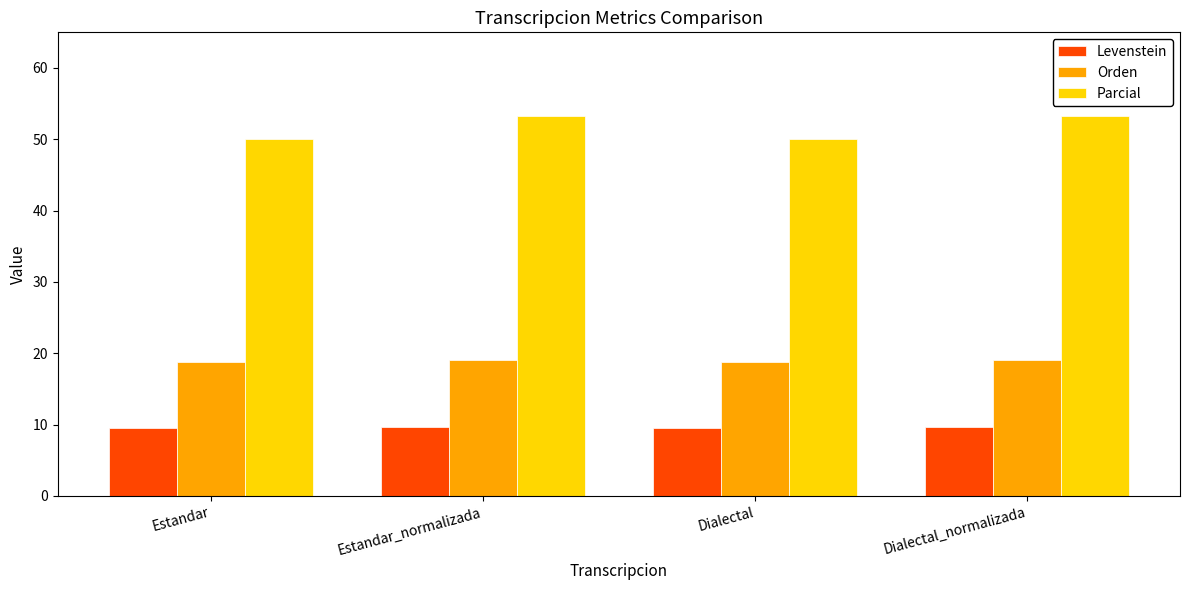

What is the value of the Parcial bar at the 2nd from the left?

53.3